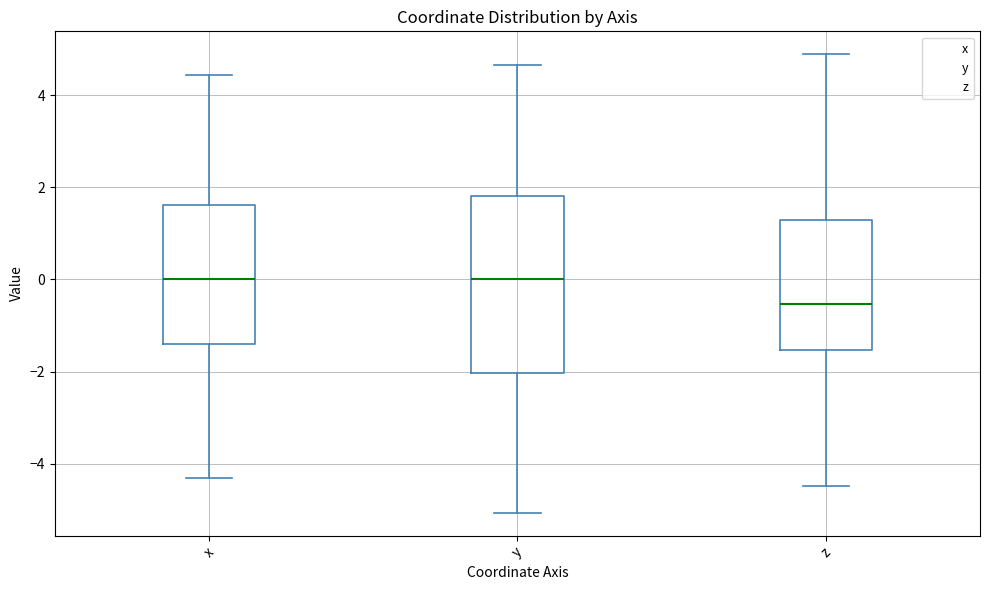

Reading left to right, read every box against the y-axis: the position of its median line, the range the box covers, and the ends of its whiskers. The values are not printed on the chart, so give them approximately, as read against the axis.

x: median 0.0, box -1.4 to 1.6, whiskers -4.4 to 4.4
y: median 0.0, box -2.0 to 1.8, whiskers -5.0 to 4.6
z: median -0.6, box -1.6 to 1.2, whiskers -4.4 to 4.8